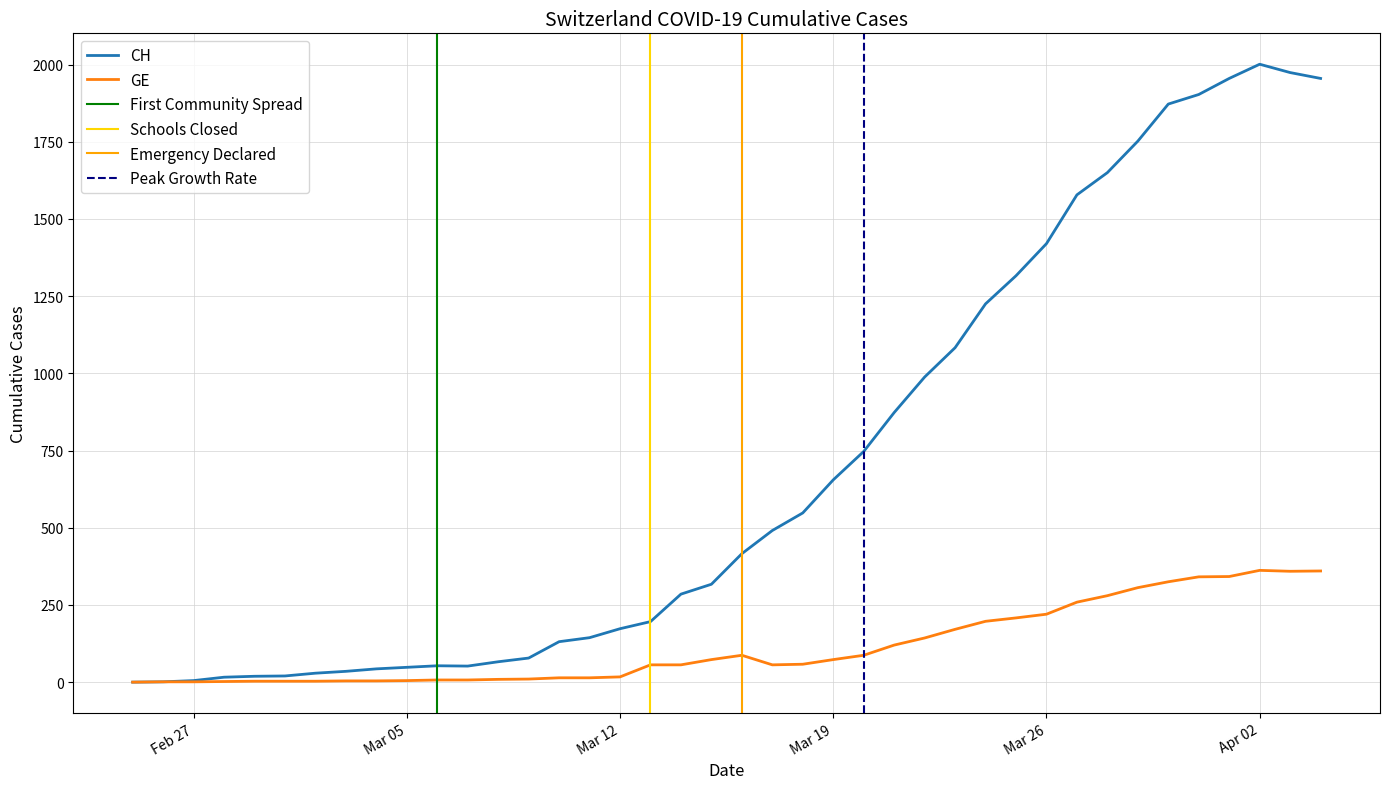

What position from the left is 2020-03-07?

12